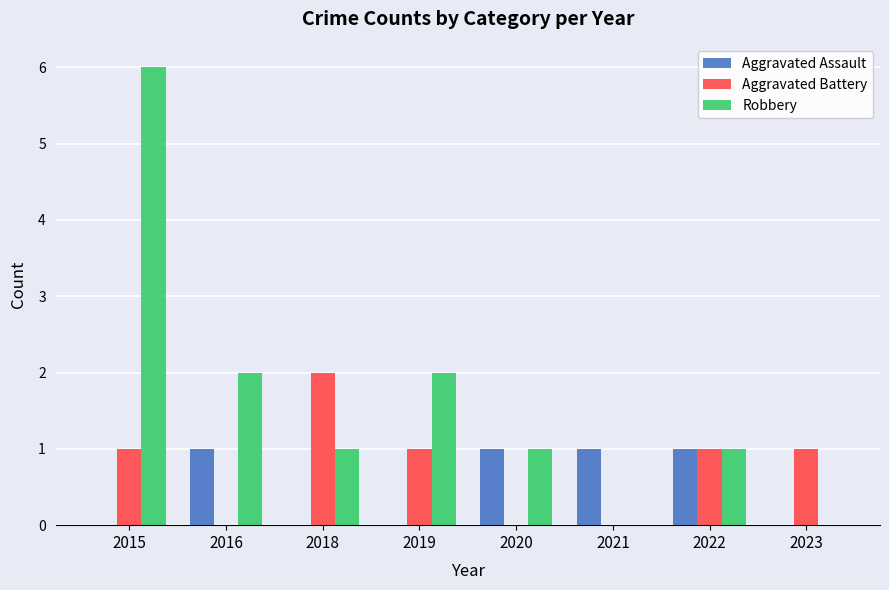

Reading left to right, what are all the values shown in this chart?

Aggravated Assault: 2015=0	2016=1	2018=0	2019=0	2020=1	2021=1	2022=1	2023=0
Aggravated Battery: 2015=1	2016=0	2018=2	2019=1	2020=0	2021=0	2022=1	2023=1
Robbery: 2015=6	2016=2	2018=1	2019=2	2020=1	2021=0	2022=1	2023=0